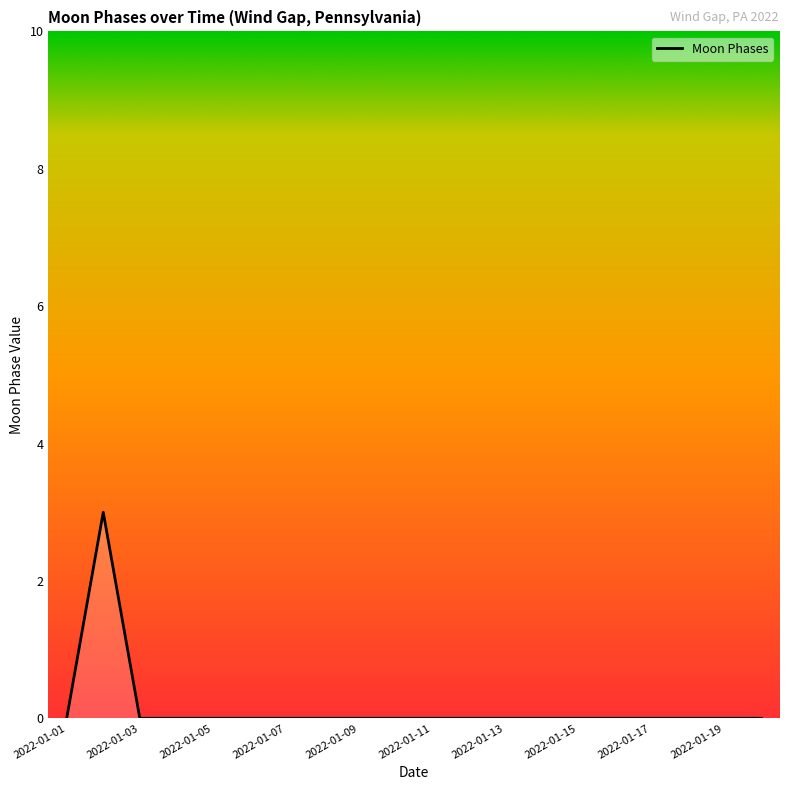

What is the maximum value shown in the chart?

3